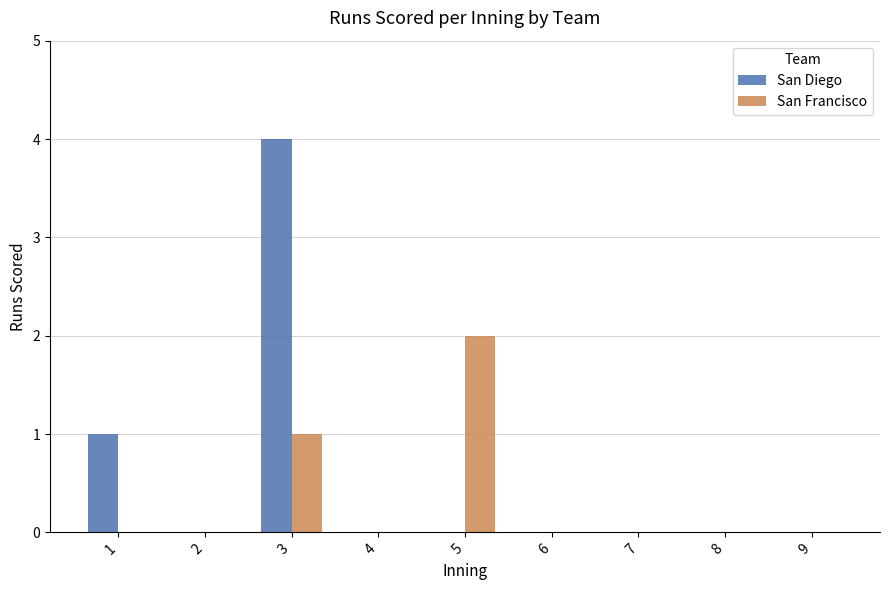

What is the sum of all San Diego values?

5